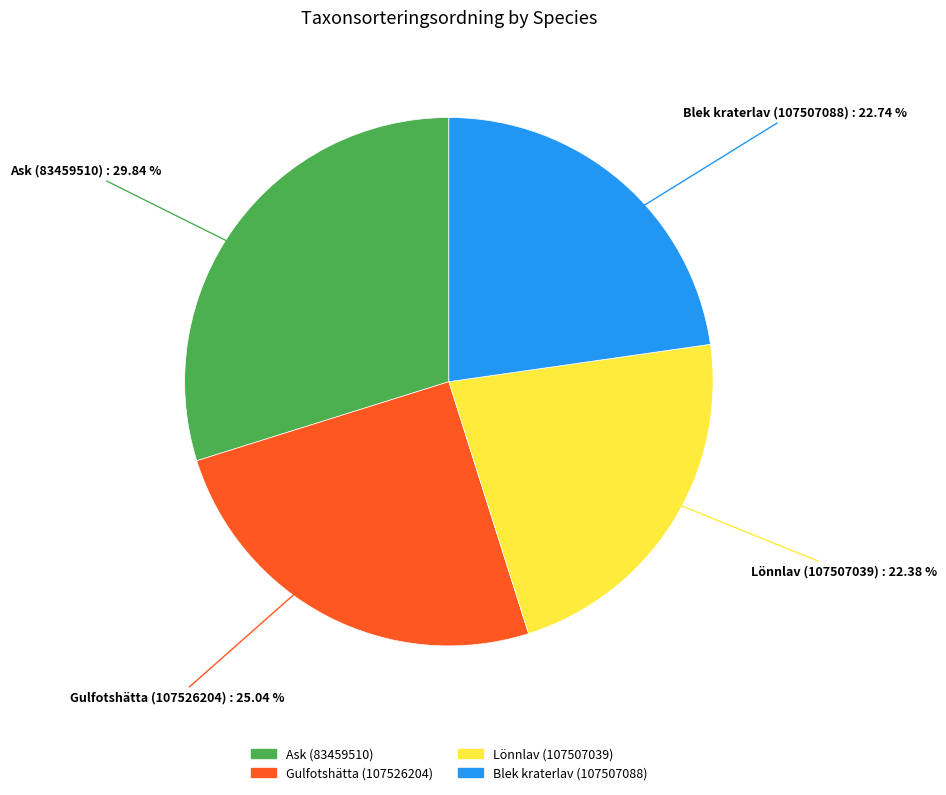

Is it true that Gulfotshätta (107526204) is 17% of the pie?

False